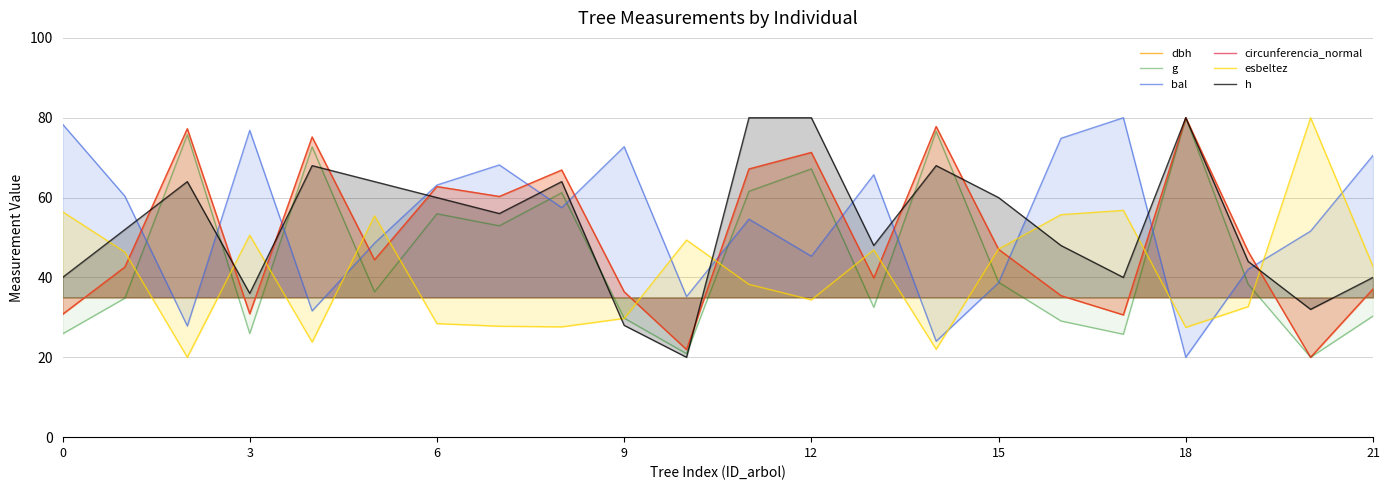

At how many categories does at least one series exceed 27?

22